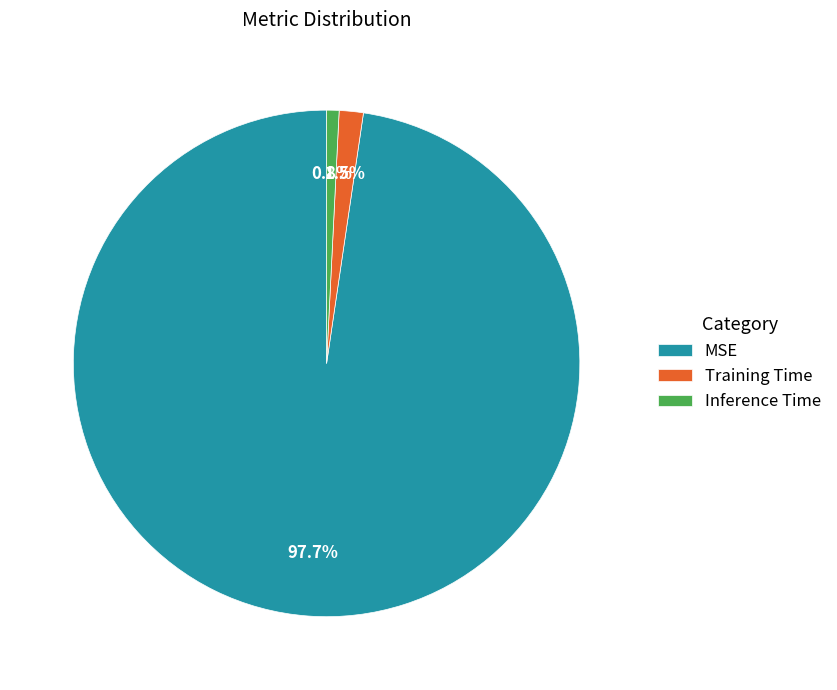

Which slice is the largest?

MSE